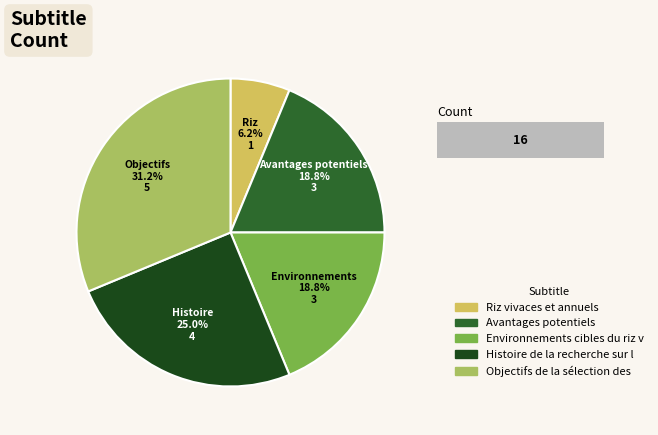

Is the sum of Objectifs de la sélection des riz pérennes and Riz vivaces et annuels greater than half?

No